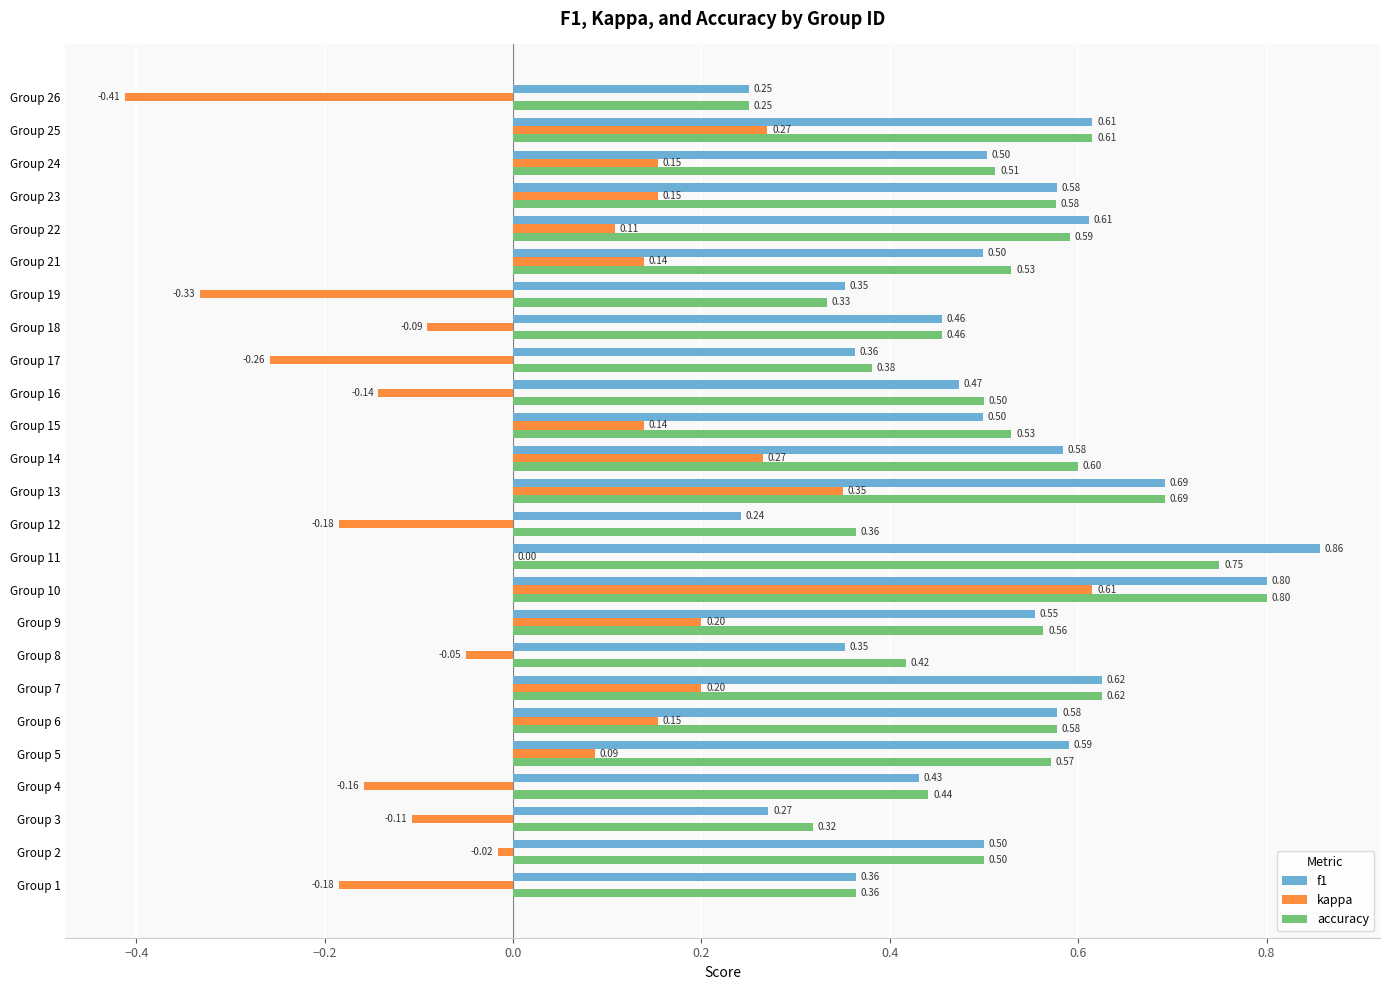

What is the sum of all f1 values?

12.6